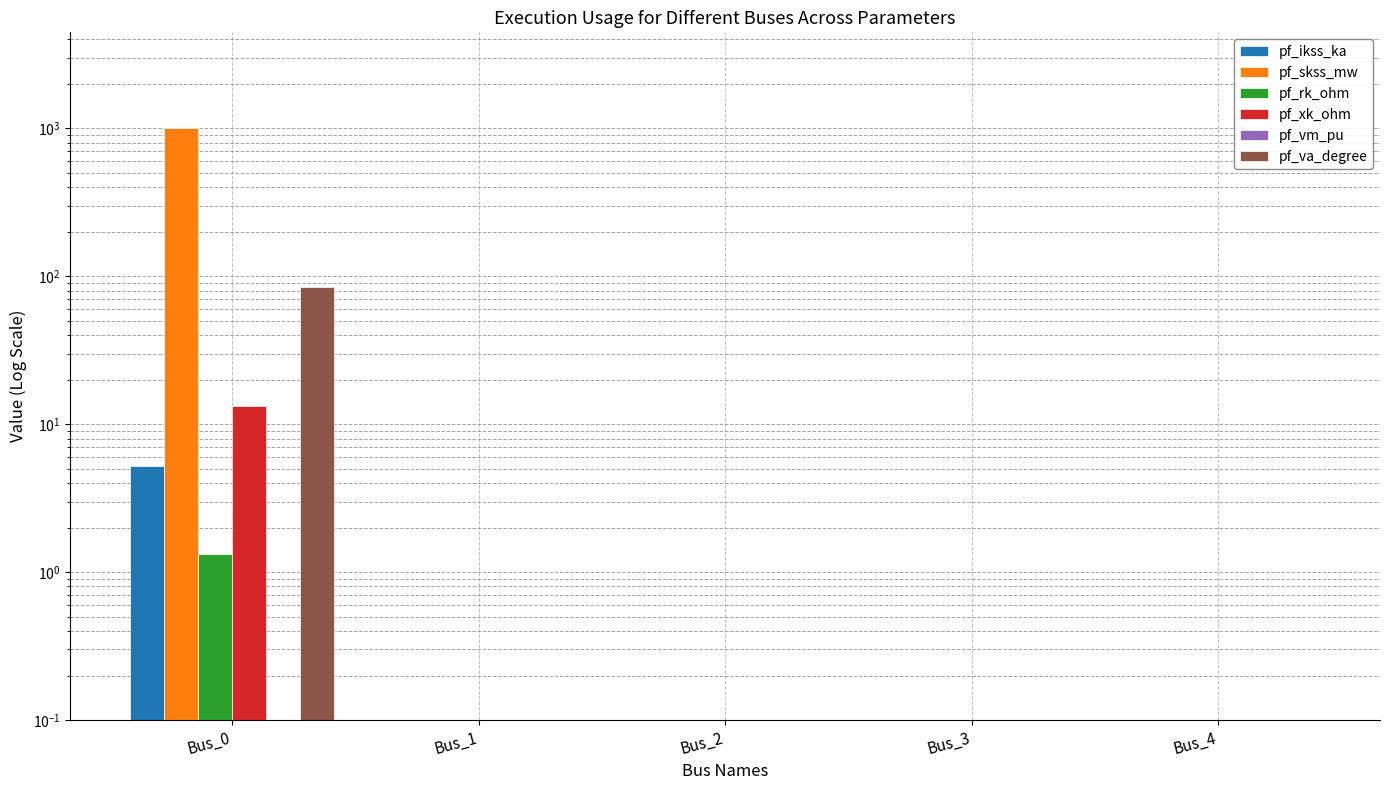

Which category has the highest value in the pf_ikss_ka series?

Bus_0